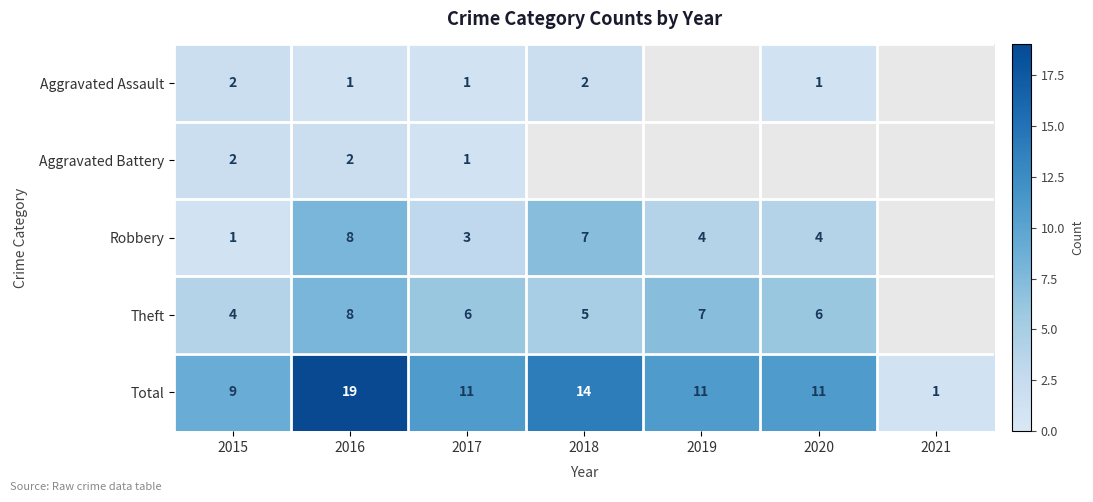

Count the number of data series in this chart.

5